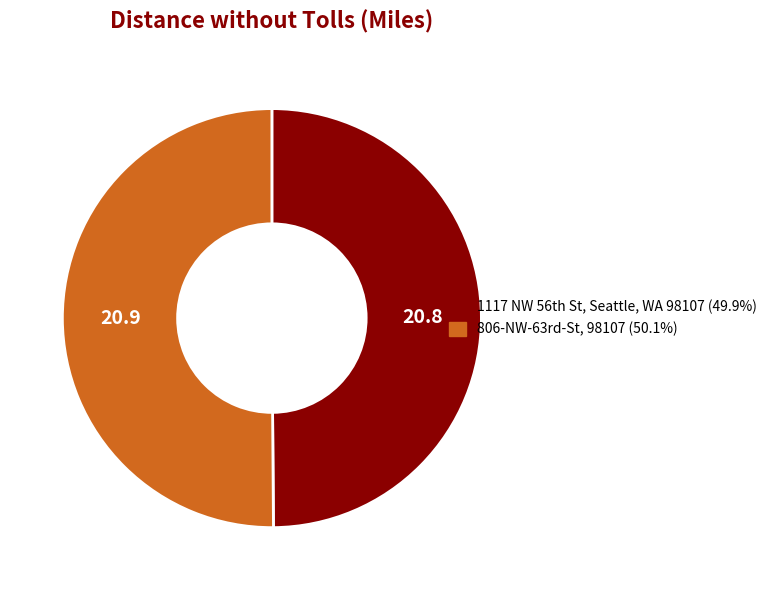

Count the number of slices in the pie.

2